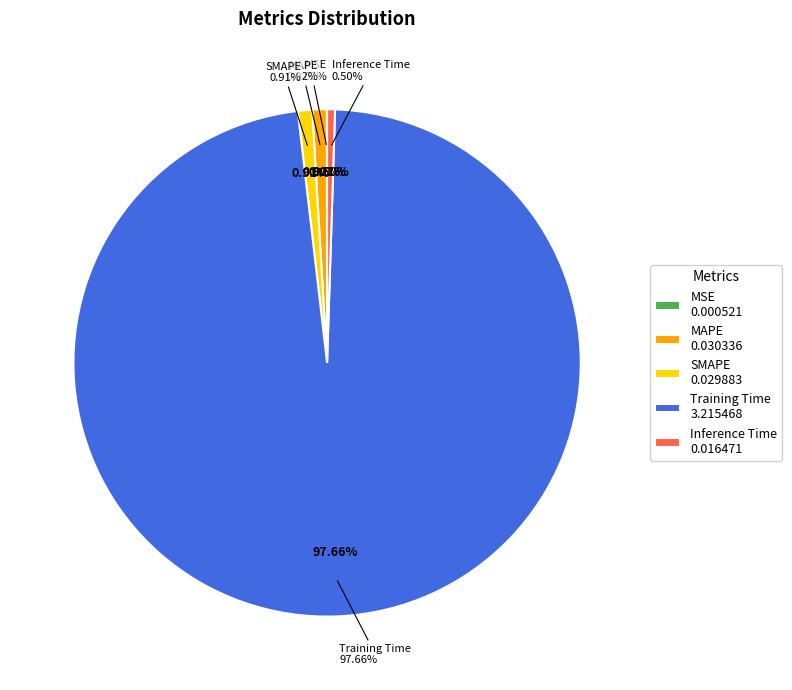

To the nearest percent, what is the difference between the largest and smallest slice percentages?

98%